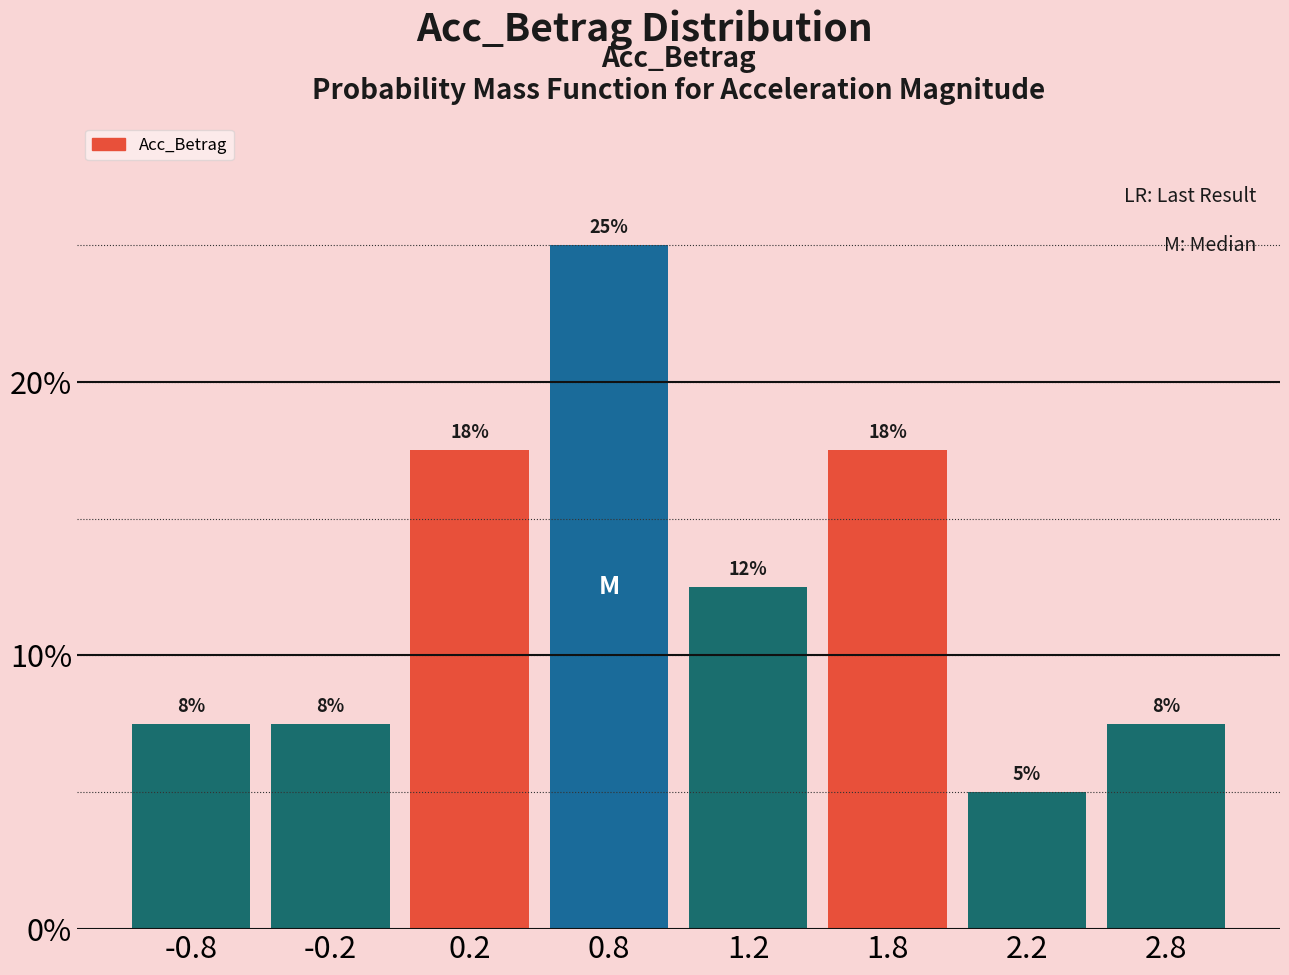

Are the bars horizontal?

No